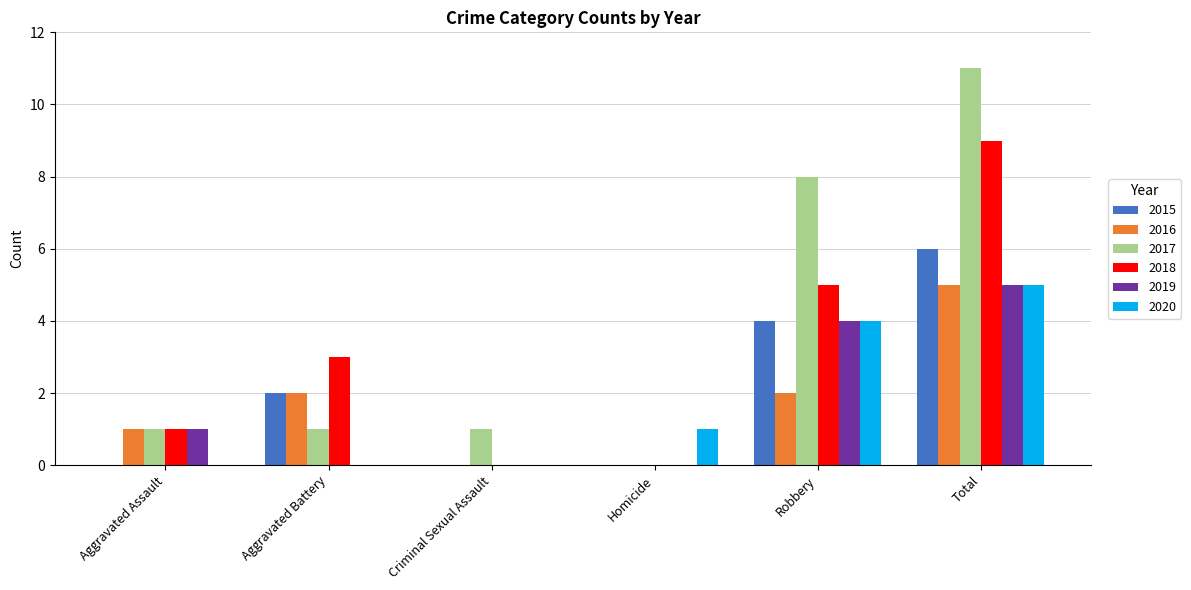

At which category is the sum across all series the highest?

Total